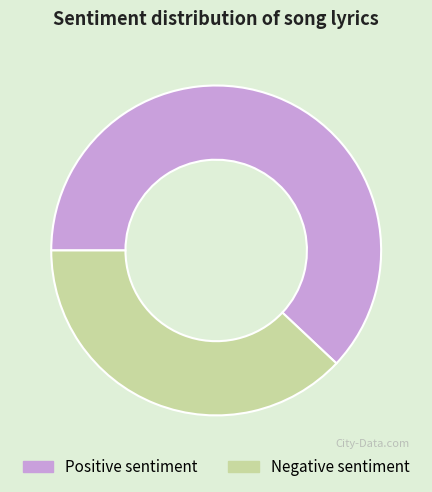

Is there a majority slice in this chart?

Yes